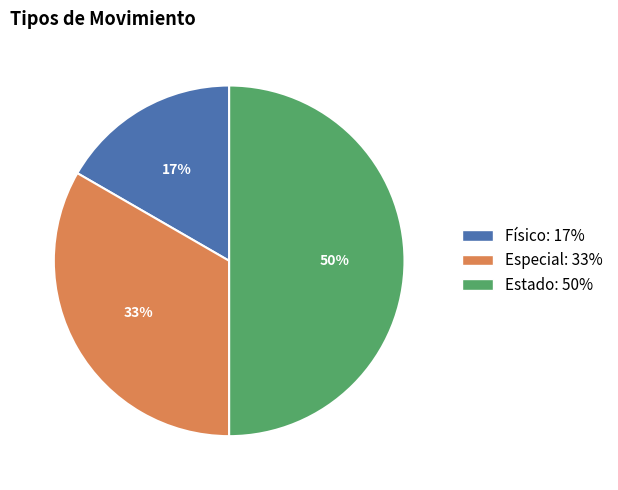

Is the sum of Estado and Especial greater than half?

Yes